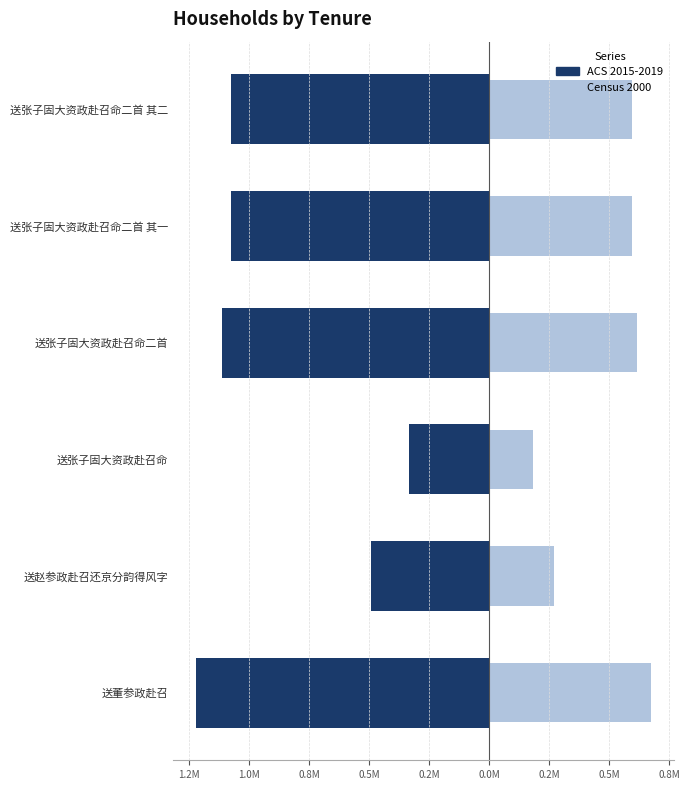

How many values in the ACS 2015-2019 series are below -1?

4